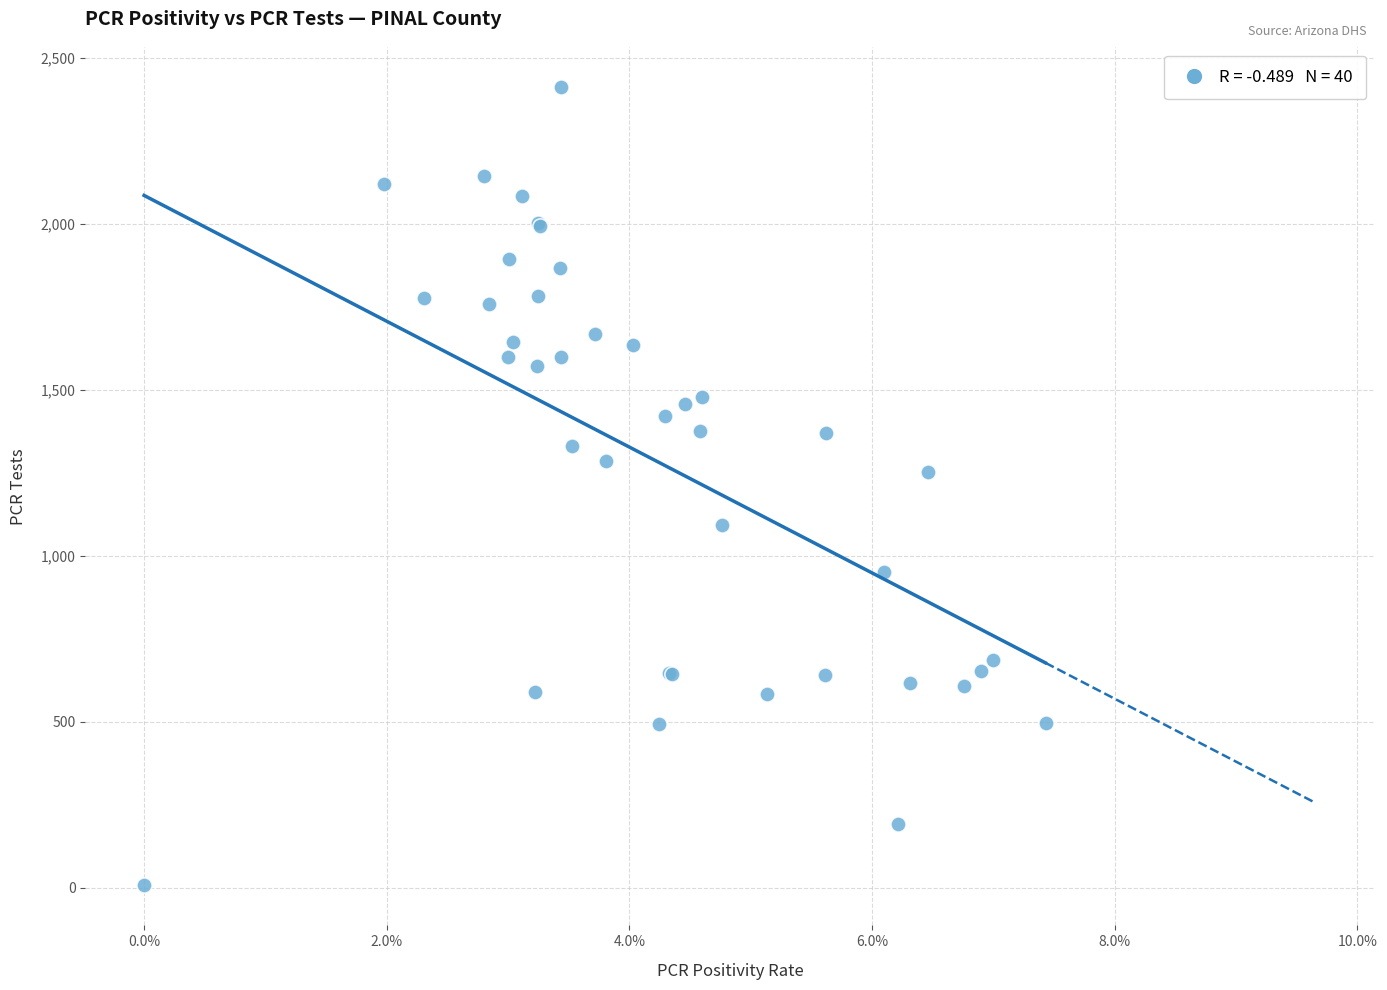

What Y value in the scatter plot is closest to 1210?

1253